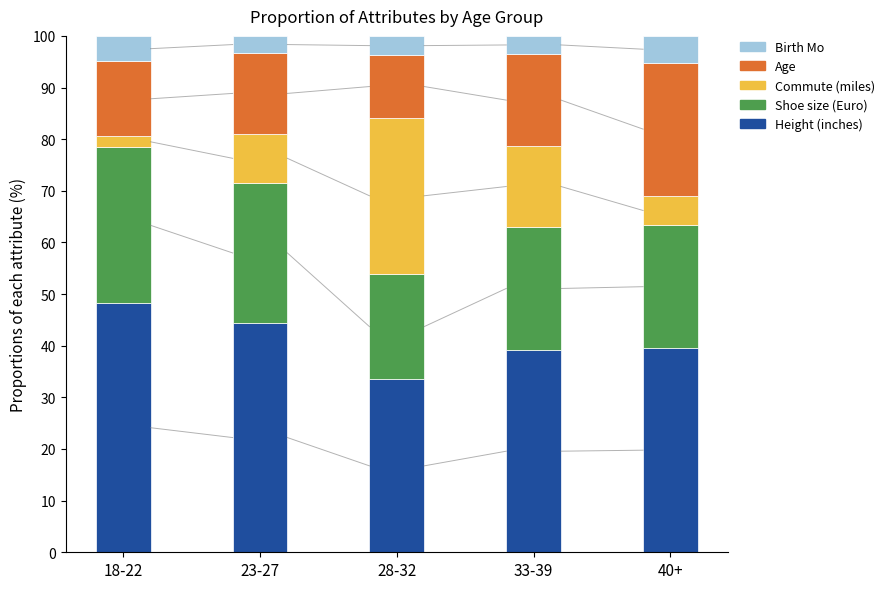

What is the total value across all series at 33-39?

100.0